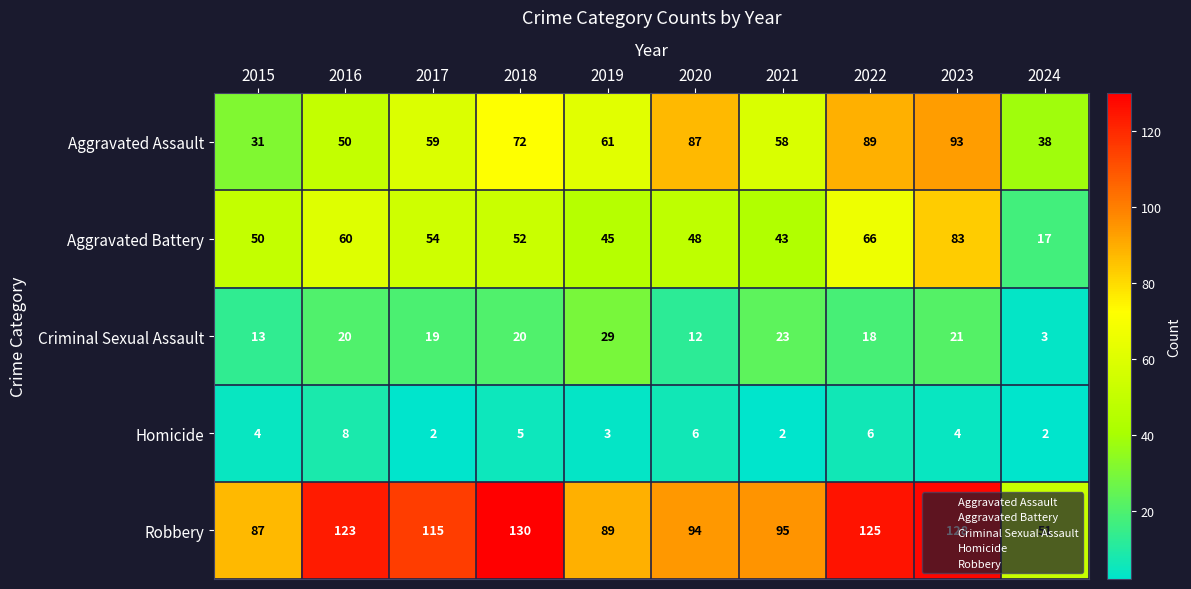

The Robbery series shows 94 at 2020. True or false?

True